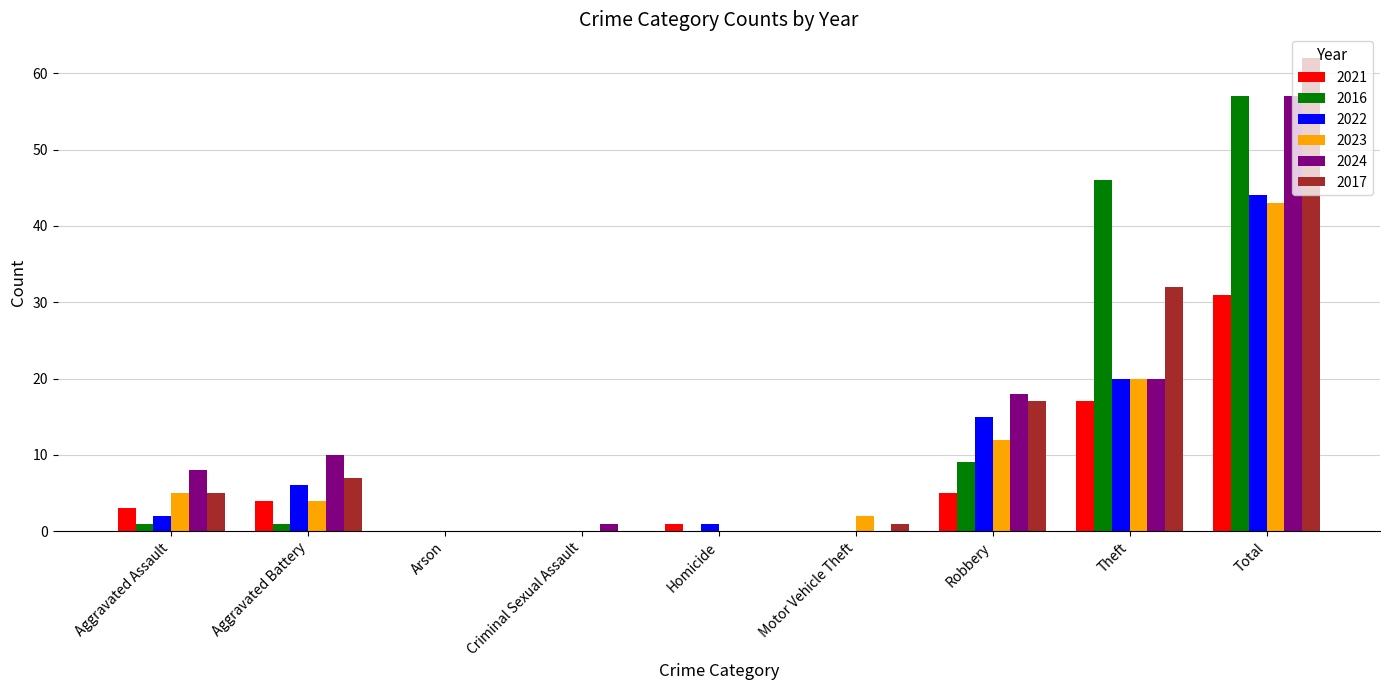

Reading left to right, transcribe all the data shown in this chart.

2021: Aggravated Assault=3	Aggravated Battery=4	Arson=0	Criminal Sexual Assault=0	Homicide=1	Motor Vehicle Theft=0	Robbery=5	Theft=17	Total=31
2016: Aggravated Assault=1	Aggravated Battery=1	Arson=0	Criminal Sexual Assault=0	Homicide=0	Motor Vehicle Theft=0	Robbery=9	Theft=46	Total=57
2022: Aggravated Assault=2	Aggravated Battery=6	Arson=0	Criminal Sexual Assault=0	Homicide=1	Motor Vehicle Theft=0	Robbery=15	Theft=20	Total=44
2023: Aggravated Assault=5	Aggravated Battery=4	Arson=0	Criminal Sexual Assault=0	Homicide=0	Motor Vehicle Theft=2	Robbery=12	Theft=20	Total=43
2024: Aggravated Assault=8	Aggravated Battery=10	Arson=0	Criminal Sexual Assault=1	Homicide=0	Motor Vehicle Theft=0	Robbery=18	Theft=20	Total=57
2017: Aggravated Assault=5	Aggravated Battery=7	Arson=0	Criminal Sexual Assault=0	Homicide=0	Motor Vehicle Theft=1	Robbery=17	Theft=32	Total=62